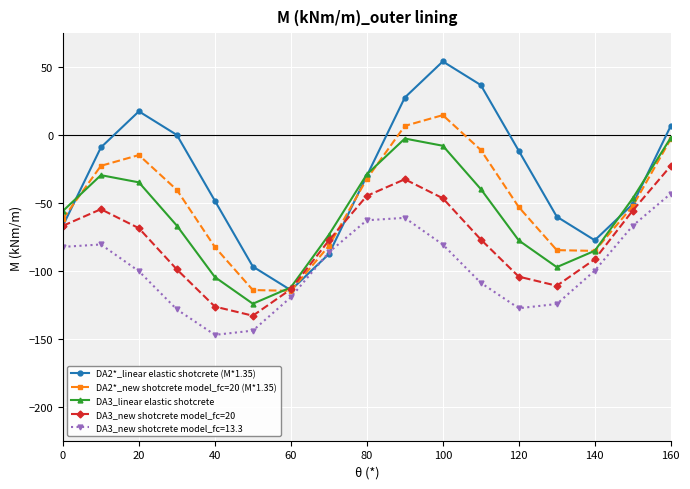

Which series has the largest total across all categories?

DA2*_linear elastic shotcrete (M*1.35)